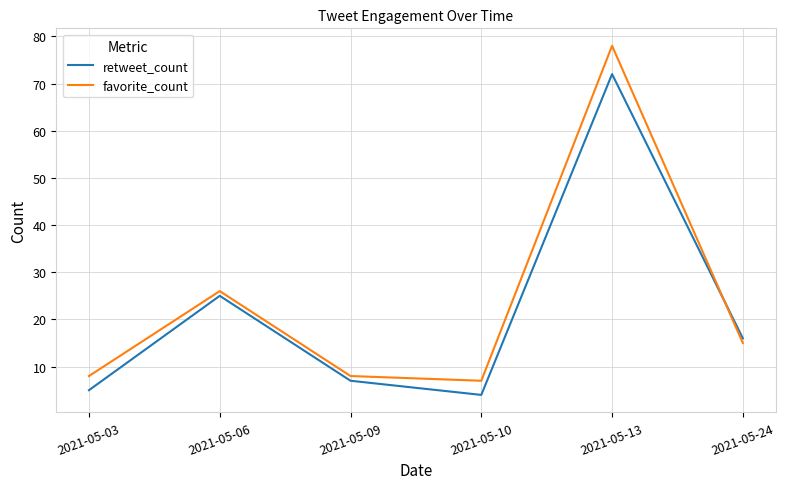

True or false: favorite_count has a value of 104 at 2021-05-13.

False